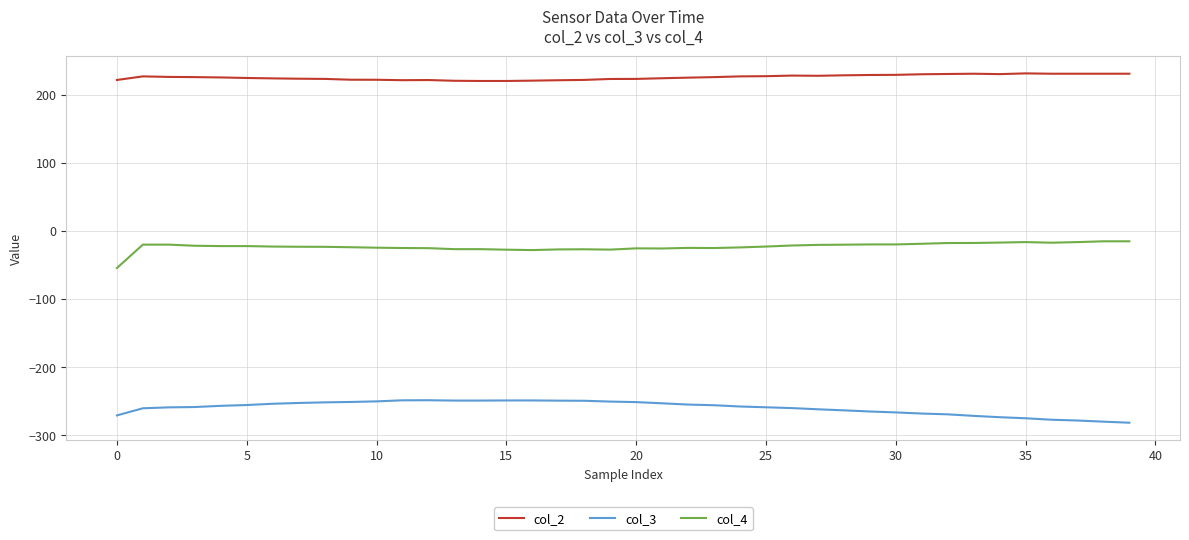

How many values in the col_3 series are below -257?

21